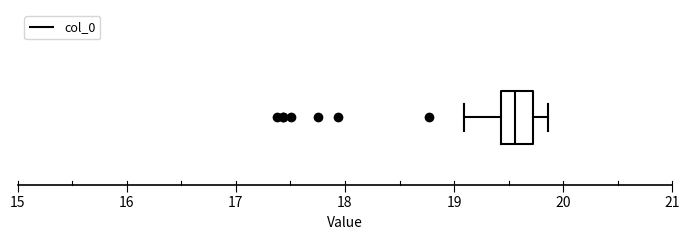

Read this box plot against the x-axis: the position of the median line, the range covered by the box, and the ends of both whiskers. The values are not printed on the chart, so give them approximately, as read against the axis.

median 19.6, box 19.4 to 19.7, whiskers 19.1 to 19.9